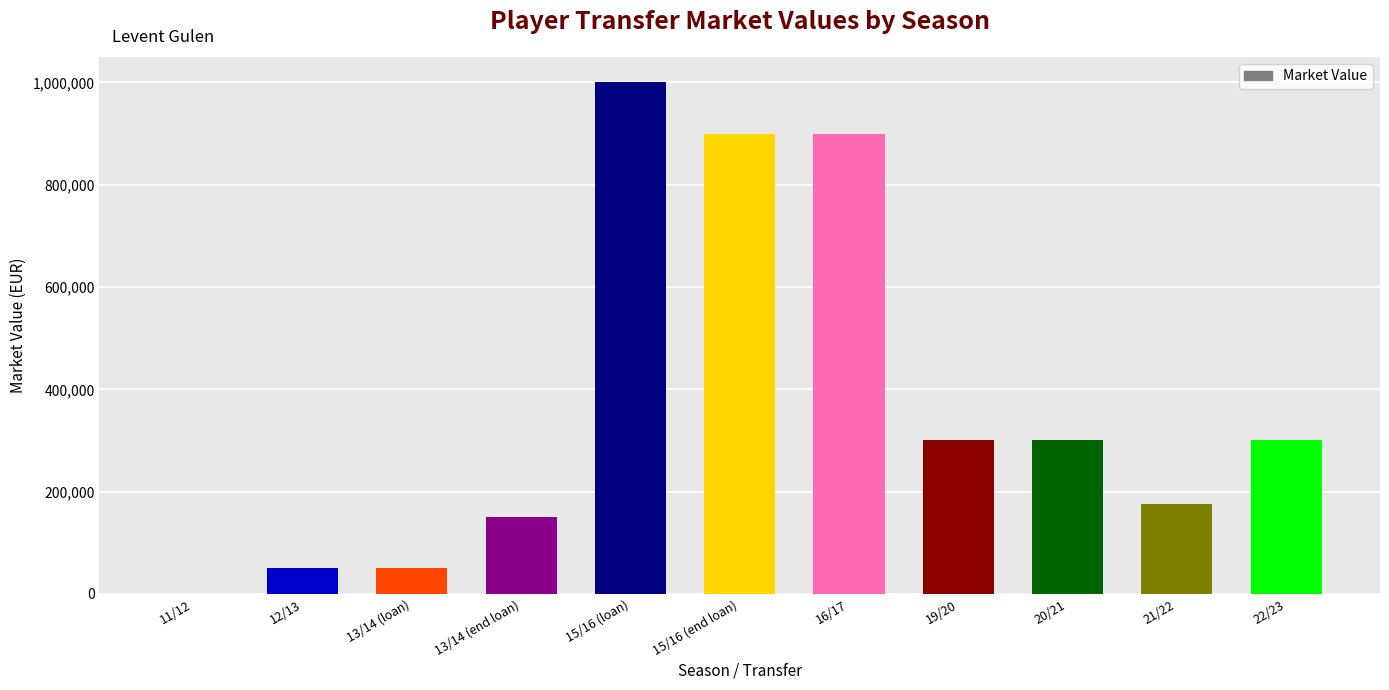

How many data points does each series have?

11